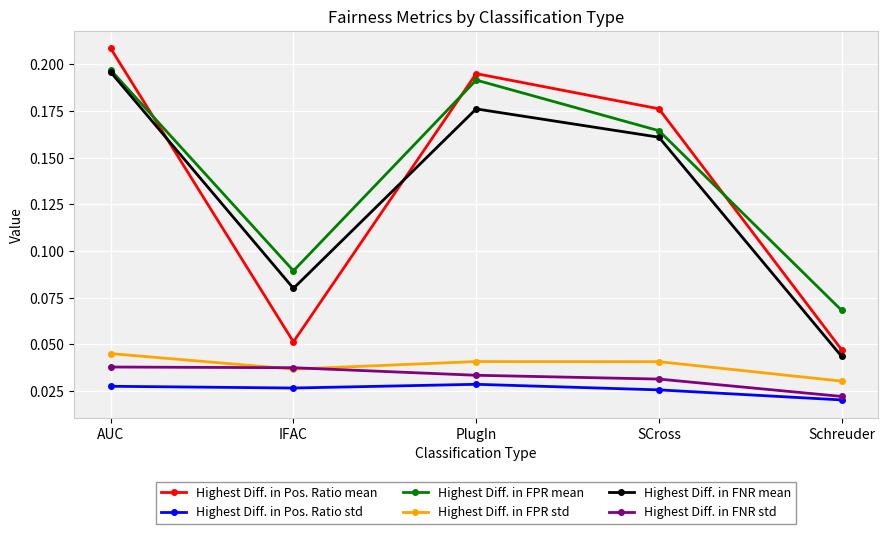

What is the label of the 5th point from the left?

Schreuder